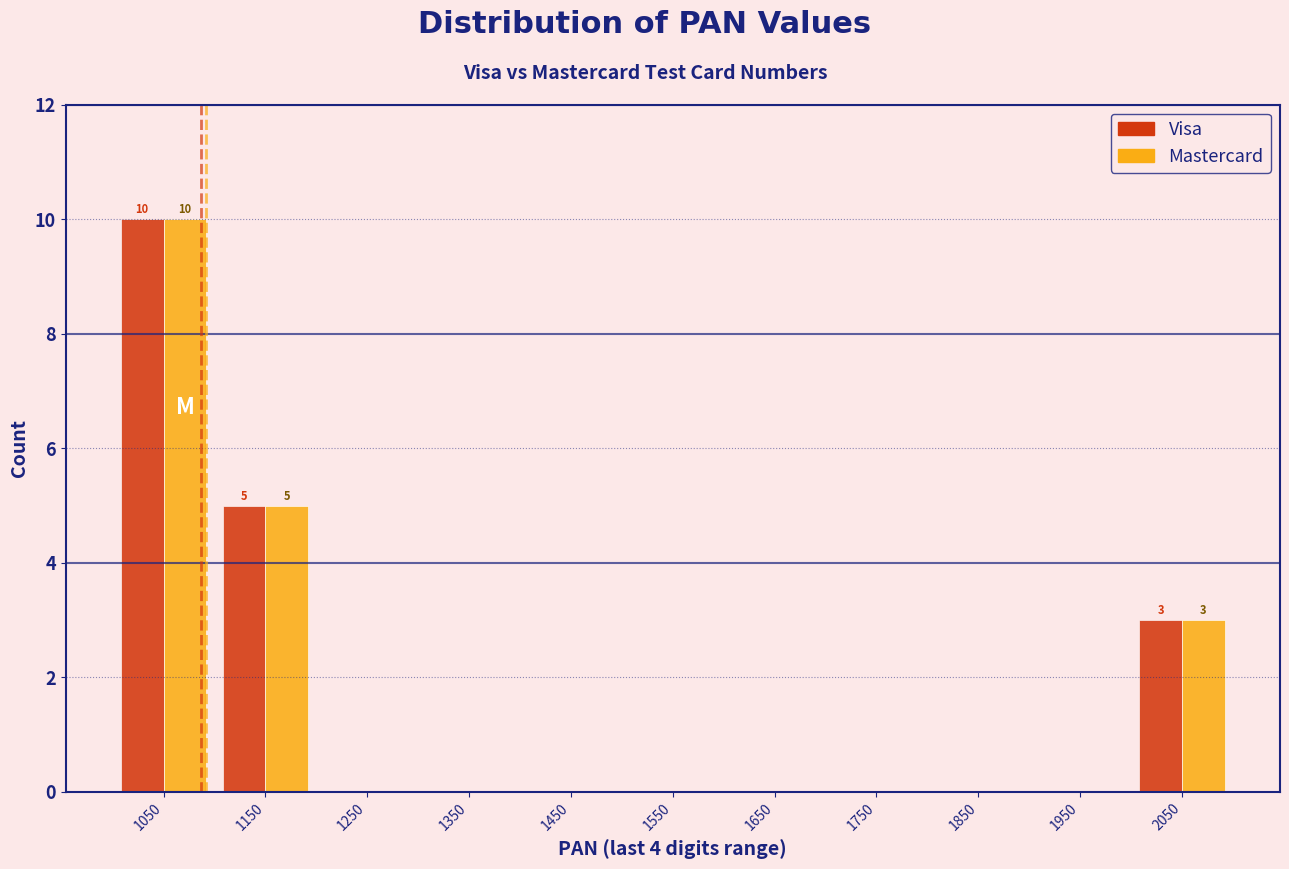

In the Visa series, which range on the x-axis has the tallest bar?

1000 to 1100